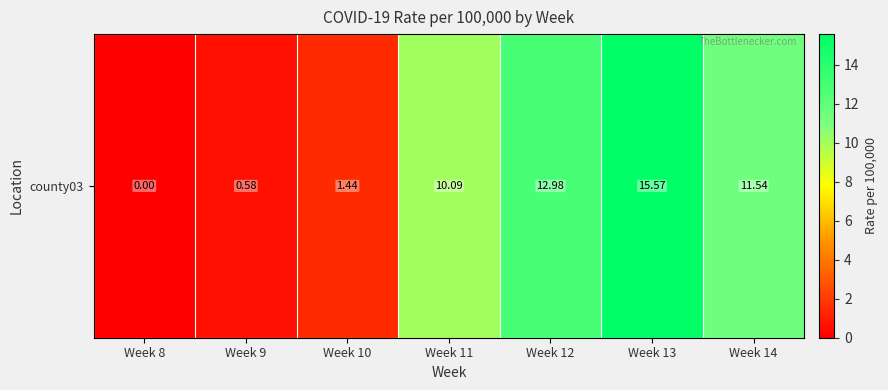

What value does the data have at Week 12?

13.0